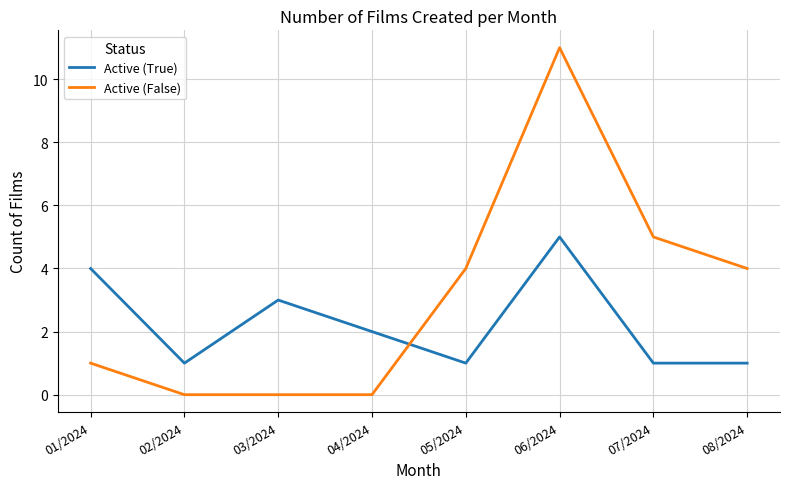

Where do Active (True) and Active (False) first cross each other?

04/2024 and 05/2024